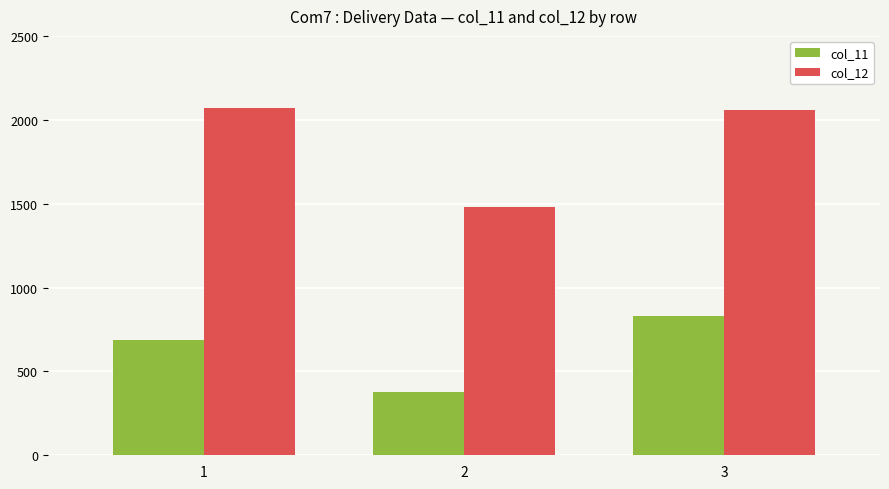

What is the difference between the second highest and minimum values in the col_12 series?

577